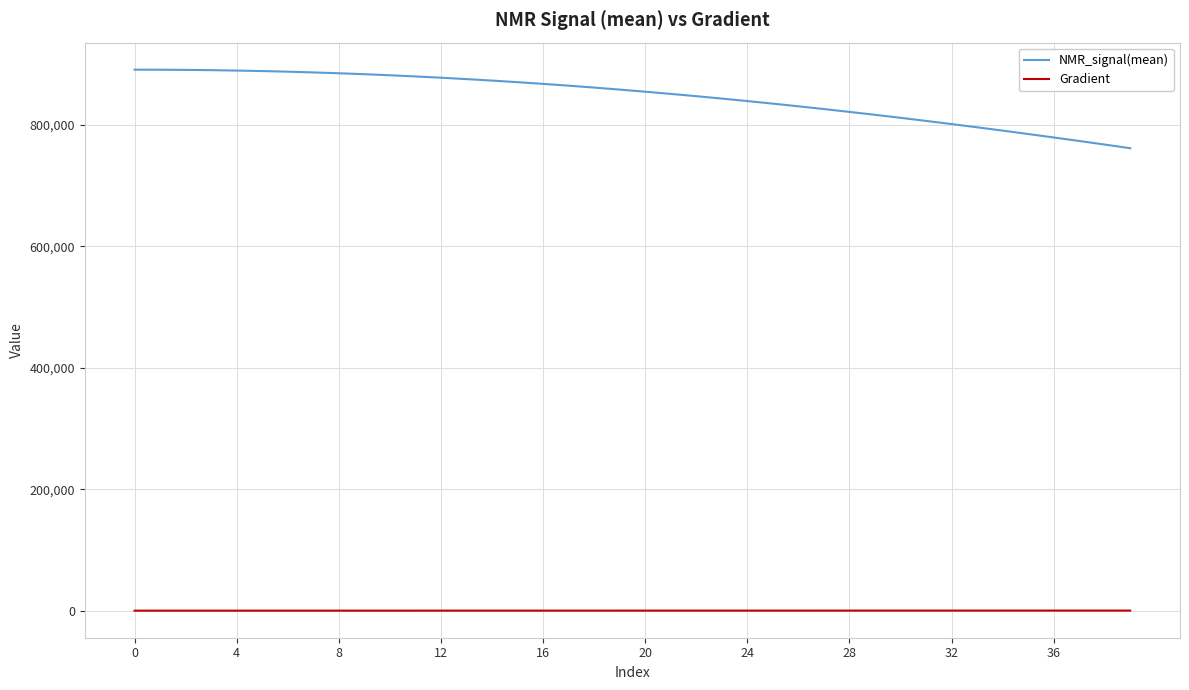

List the series in order of their peak value, highest first.

NMR_signal(mean), Gradient